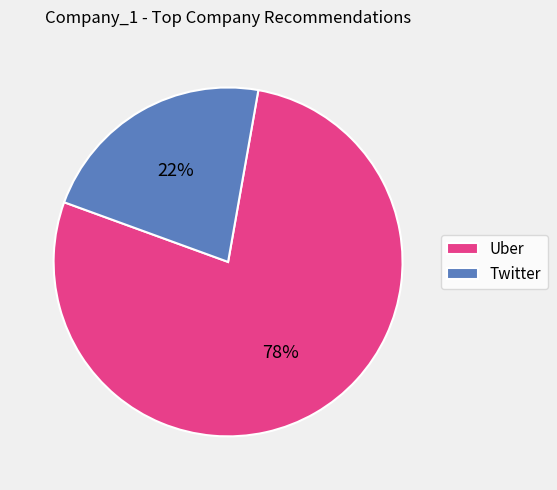

How many slices are in this pie chart?

2